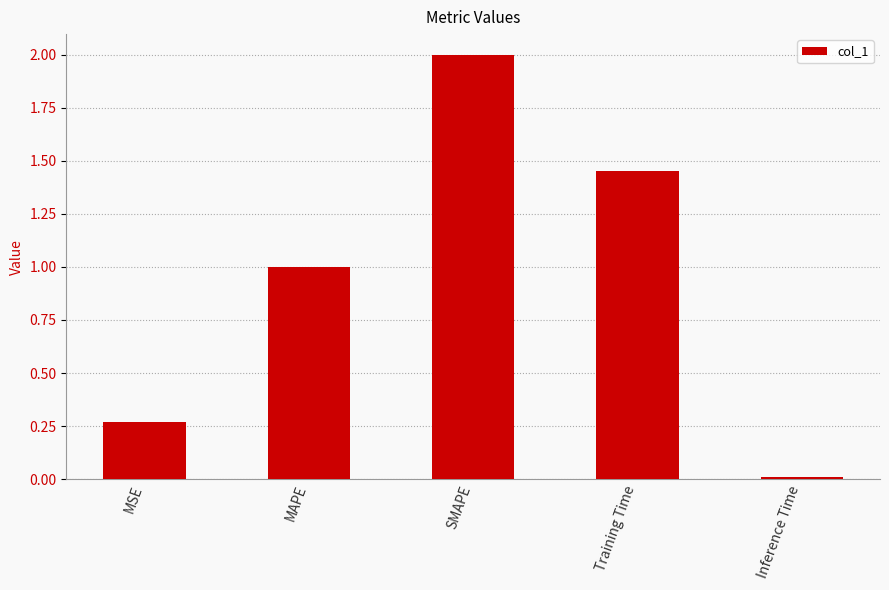

Which label corresponds to the largest value in the chart?

SMAPE